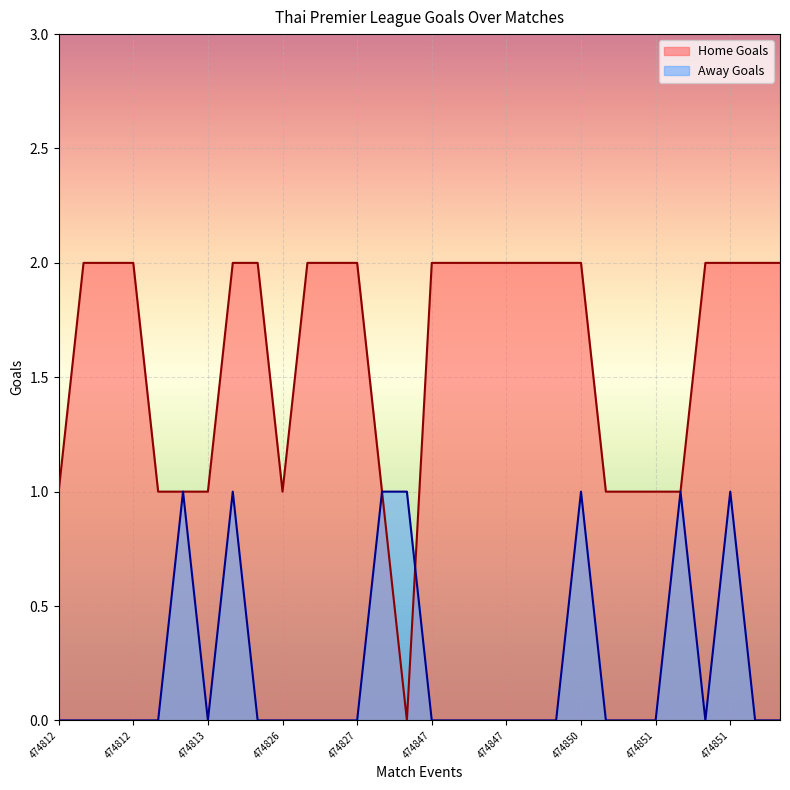

What is the difference between the second highest and minimum values in the Away Goals series?

1